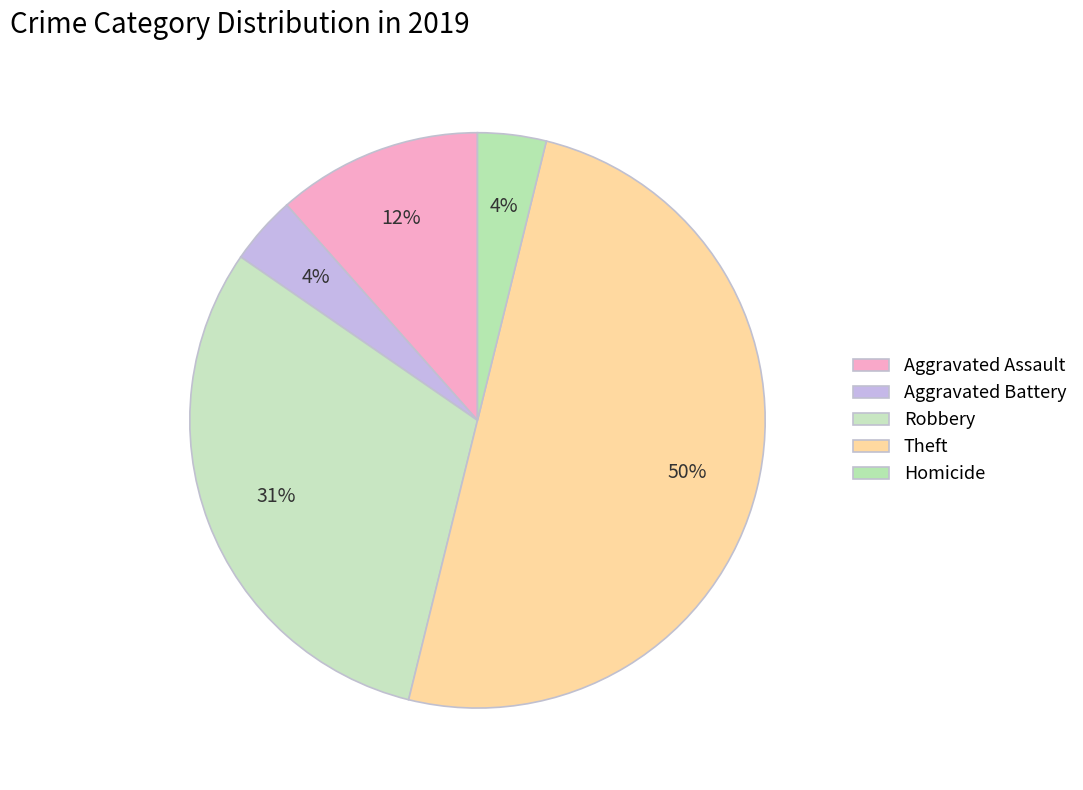

Rank the categories by value from highest to lowest.

Theft, Robbery, Aggravated Assault, Aggravated Battery, Homicide